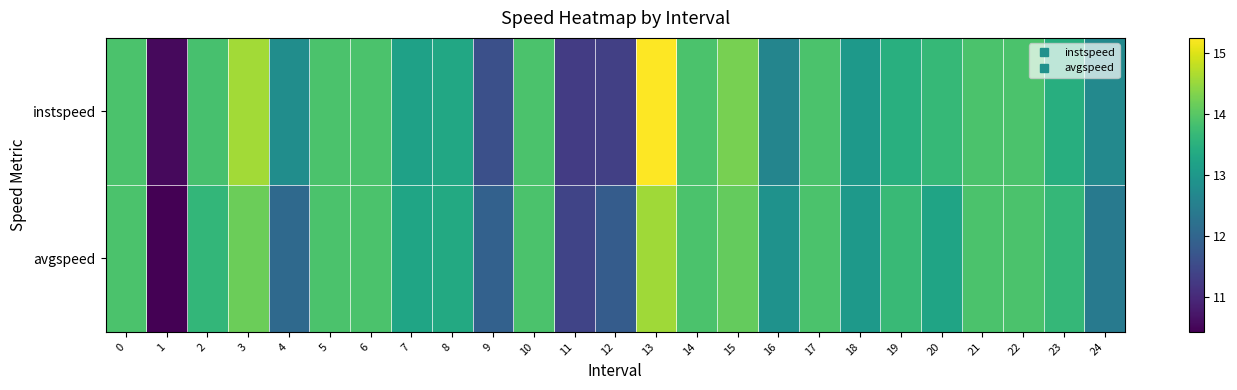

At which category does the chart reach its minimum across all series?

1